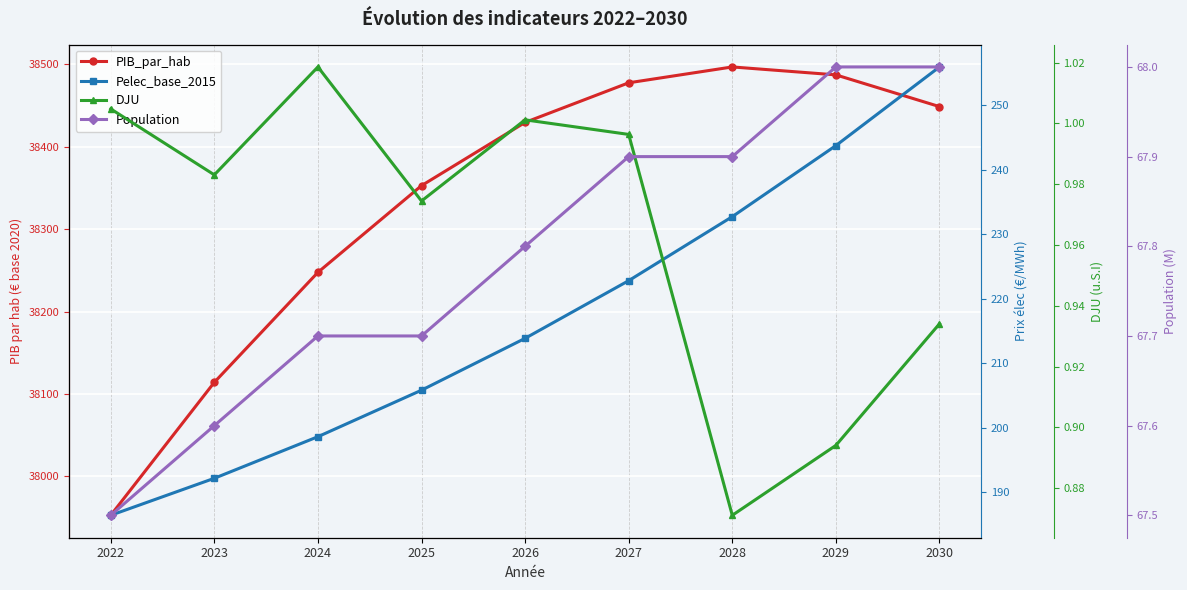

How many interior local peaks does the PIB_par_hab series have?

1